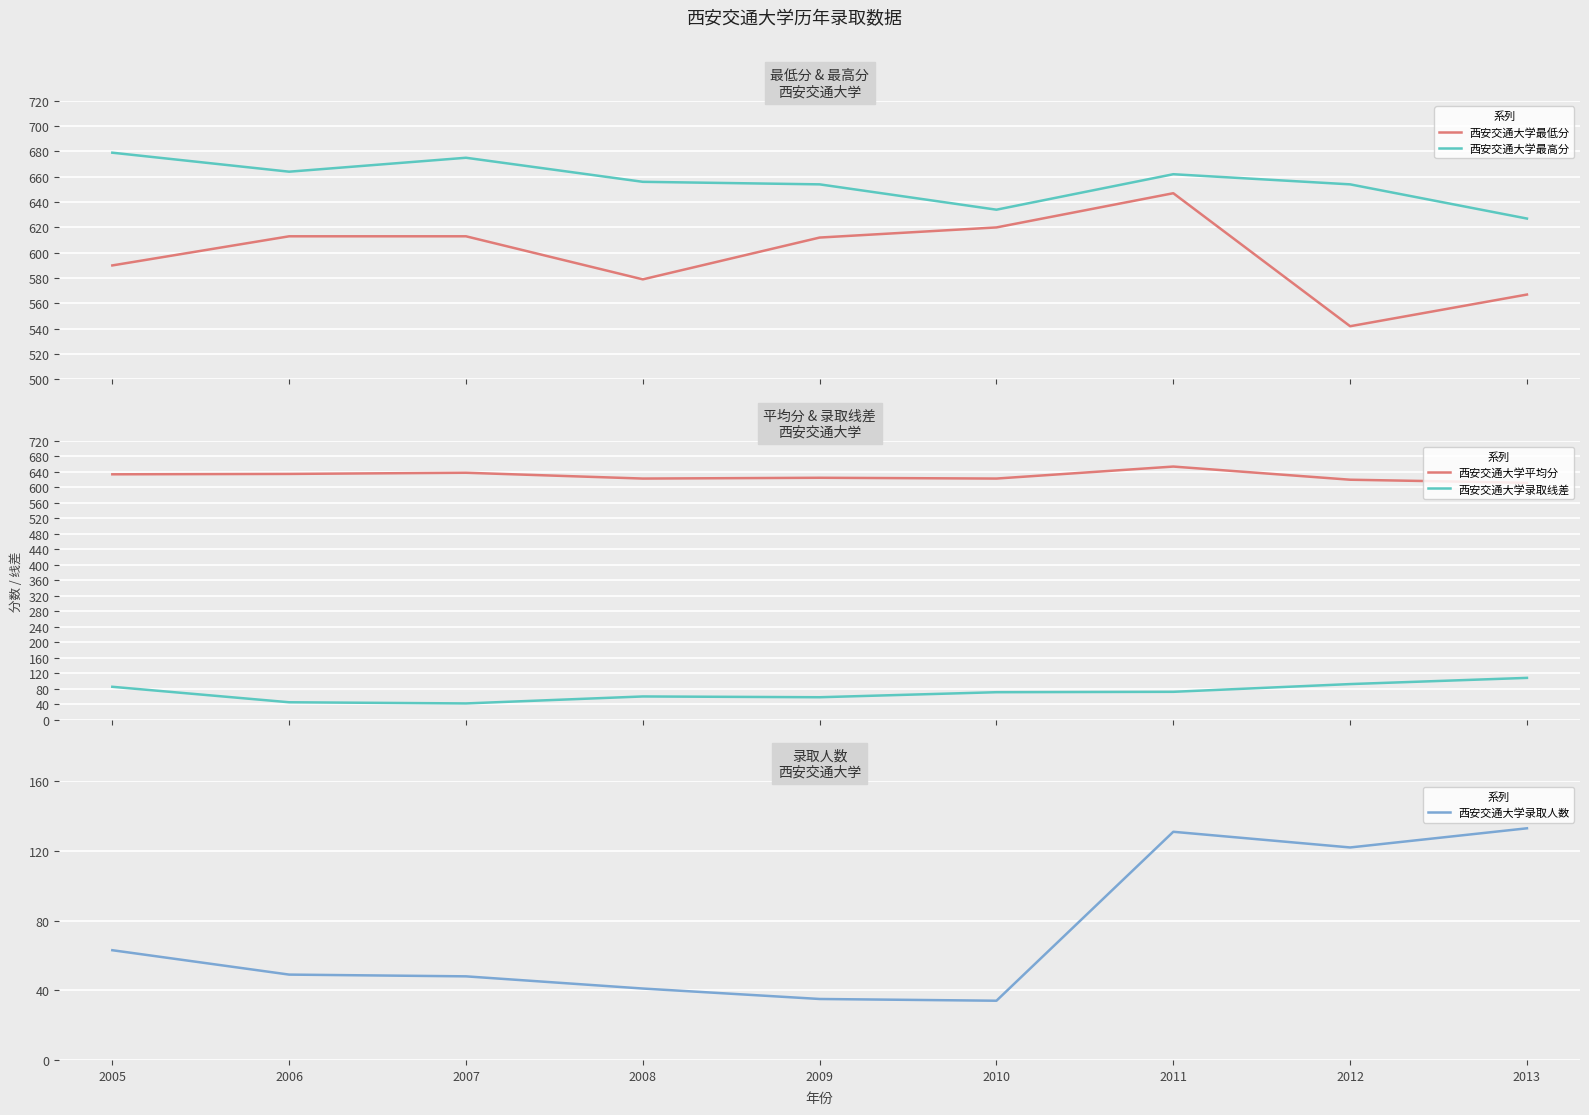

At which label does 西安交通大学最低分 reach its minimum?

2012